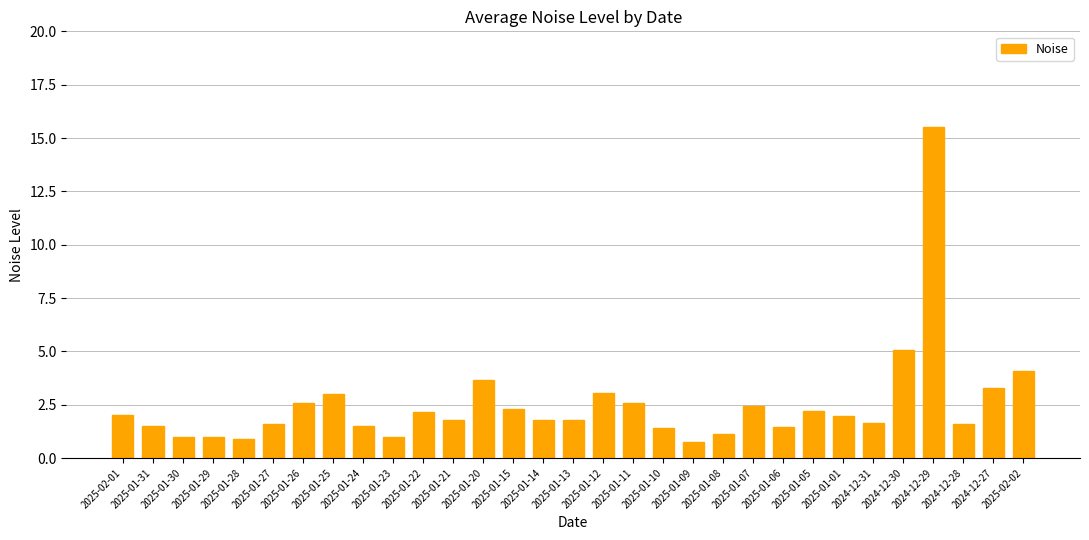

What position from the right is 2025-01-20?

19